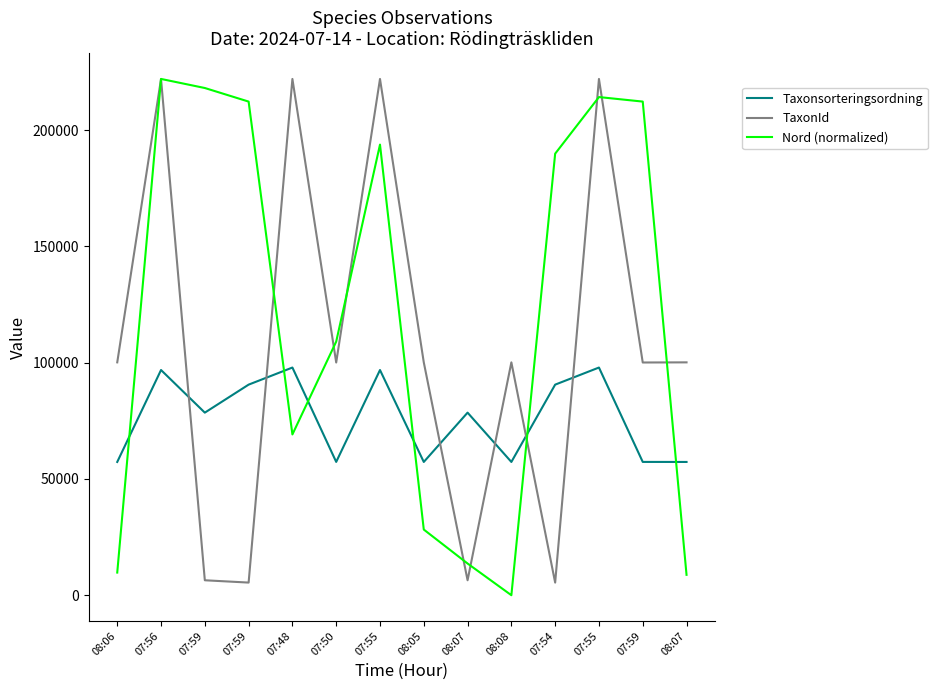

Reading left to right, list all the values displayed in this chart.

Taxonsorteringsordning: 57292.0	96819.0	78493.0	90531.0	97879.0	57308.0	96813.0	57292.0	78493.0	57292.0	90531.0	97879.0	57308.0	57292.0
TaxonId: 100109.0	221941.0	6425.0	5432.0	221952.0	100049.0	221945.0	100109.0	6425.0	100109.0	5432.0	221952.0	100049.0	100109.0
Nord (normalized): 9734.7	221952.0	218058.1	212217.3	69116.6	109029.1	193721.3	28230.7	13628.6	0.0	189827.4	214164.2	212217.3	8761.3